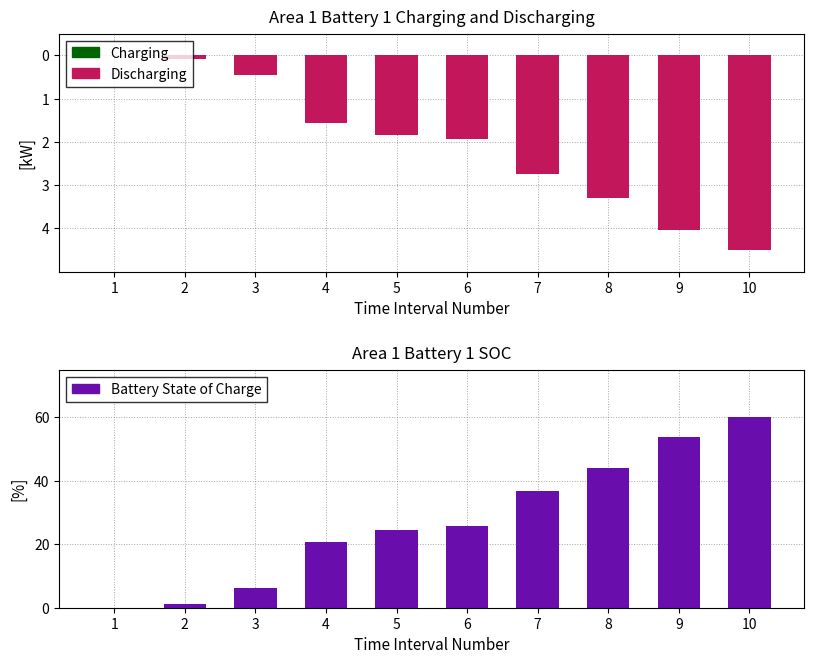

How many values in Battery State of Charge are above zero?

9